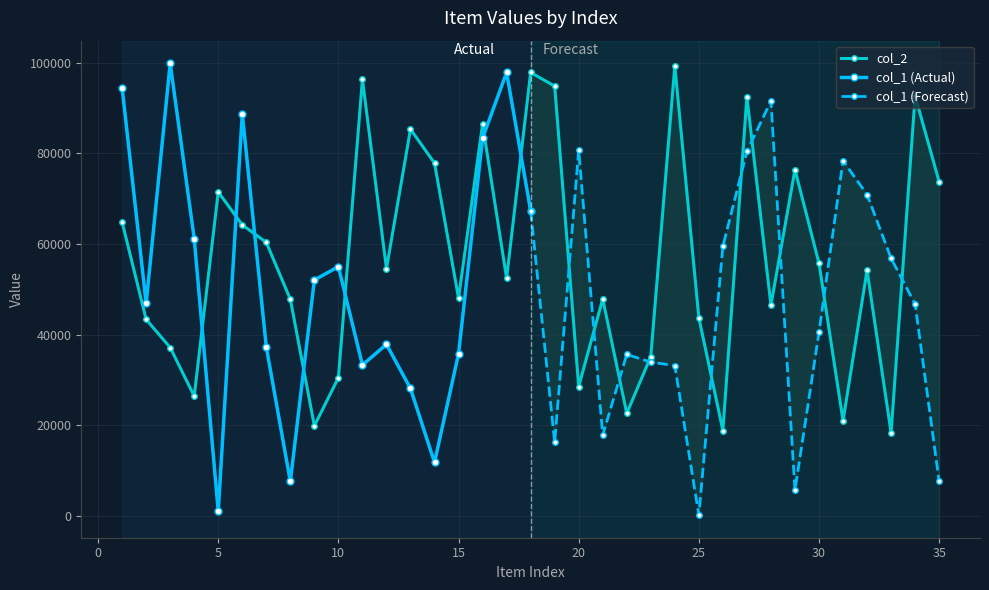

True or false: col_2 has a value of 14475 at 3.

False